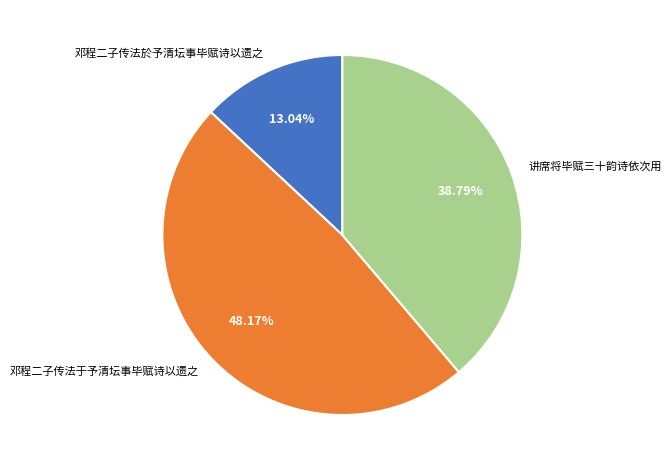

True or false: 邓程二子传法於予清坛事毕赋诗以遗之 accounts for 13% of the total.

True